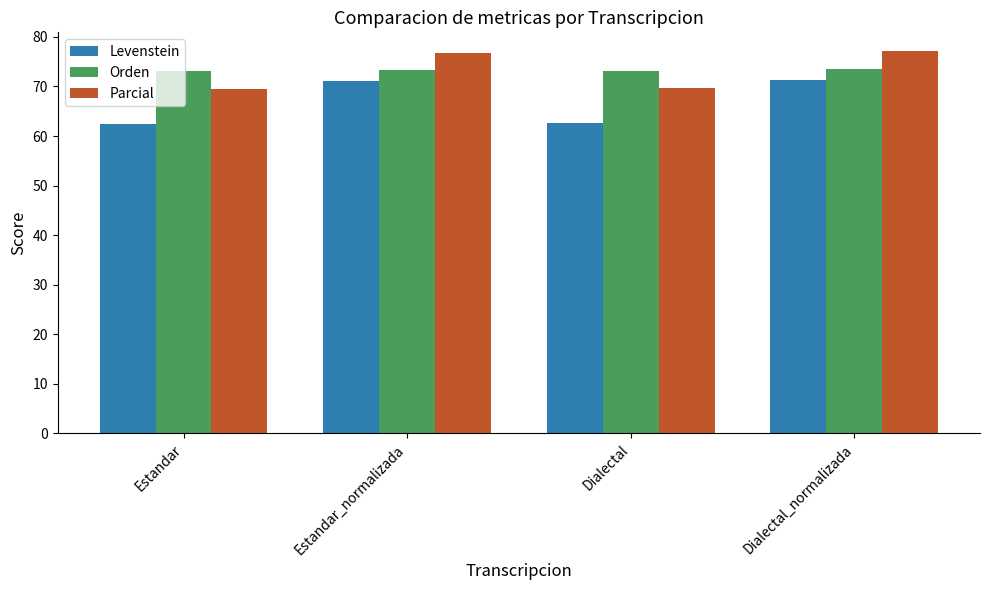

What is the value of the Levenstein bar at the 3rd from the left?

62.5